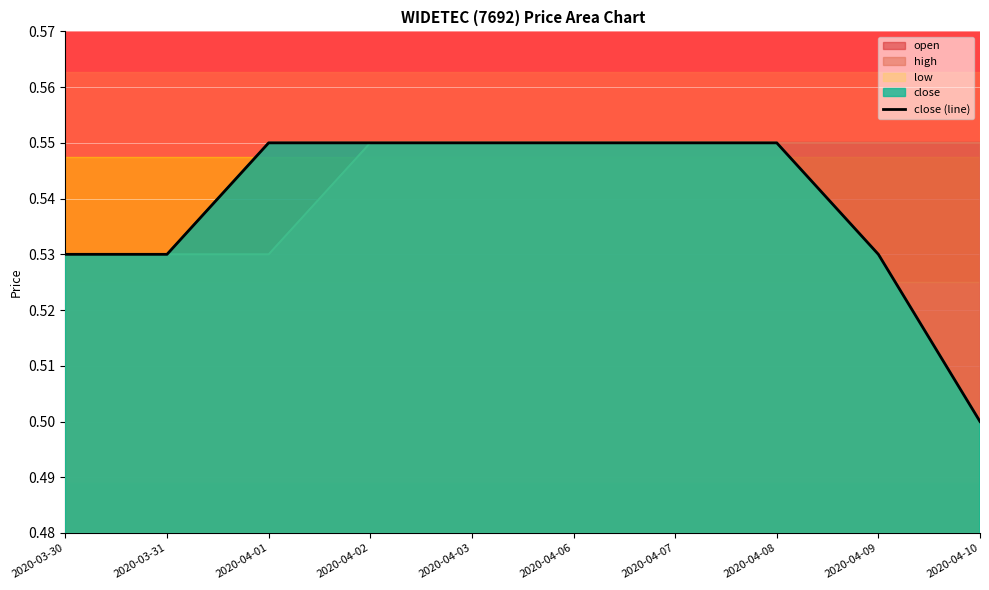

What is the sum of the values at 2020-04-01 and 2020-04-02?

1.1